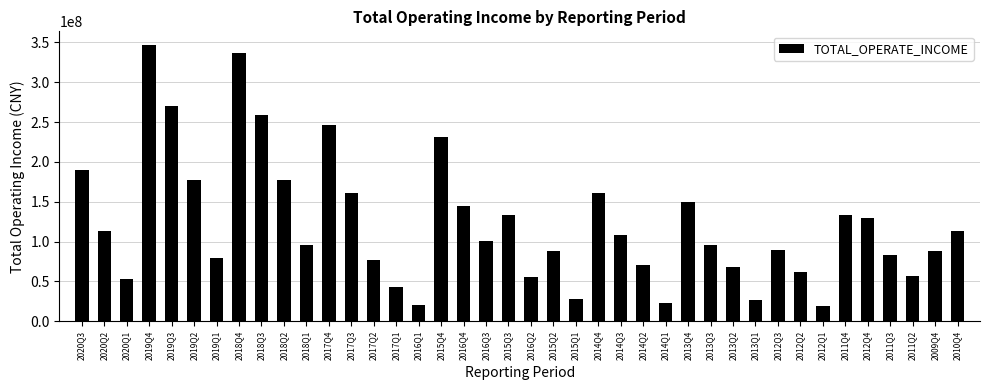

What is the label of the 8th bar from the right?

2012Q2